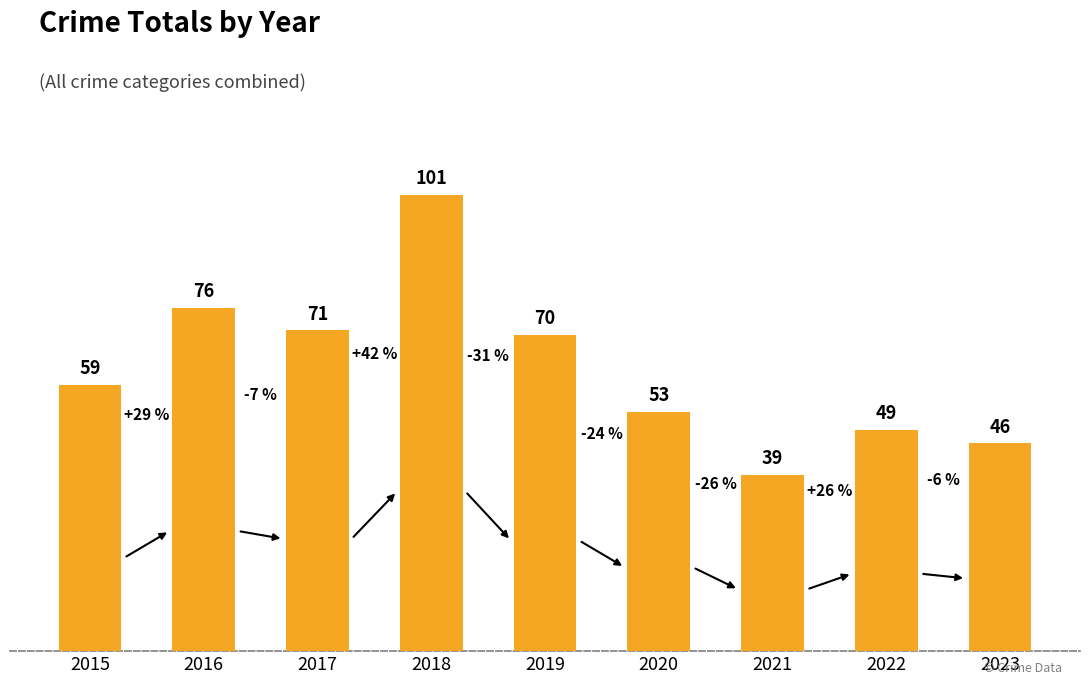

True or false: the data shows 59 at 2015.

True